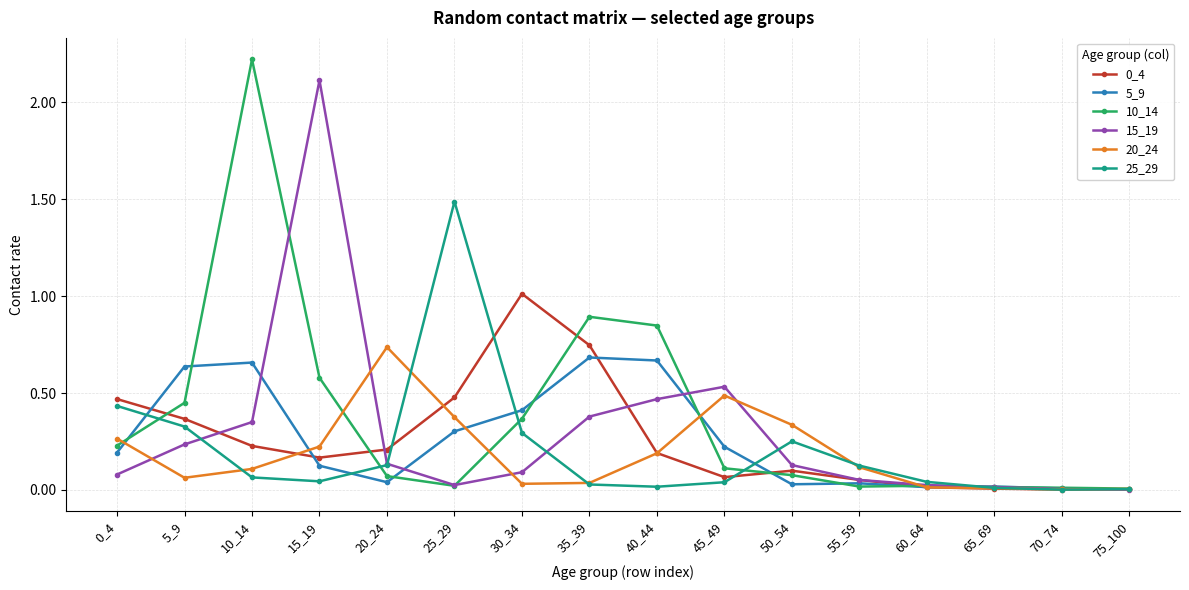

The 5_9 series shows 0.7 at 10_14. True or false?

True